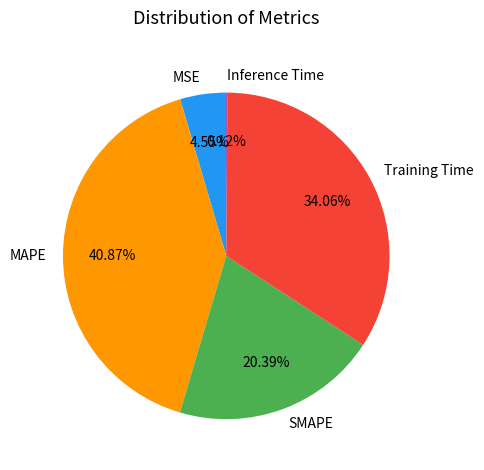

To the nearest percent, what is the difference between the largest and smallest slice percentages?

41%